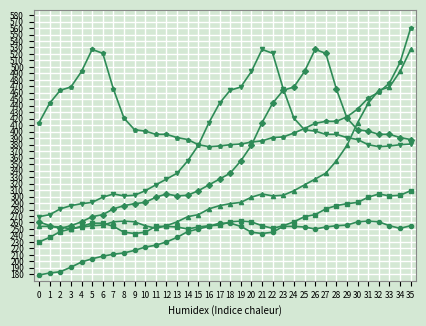

At which category is the sum across all series the highest?

35